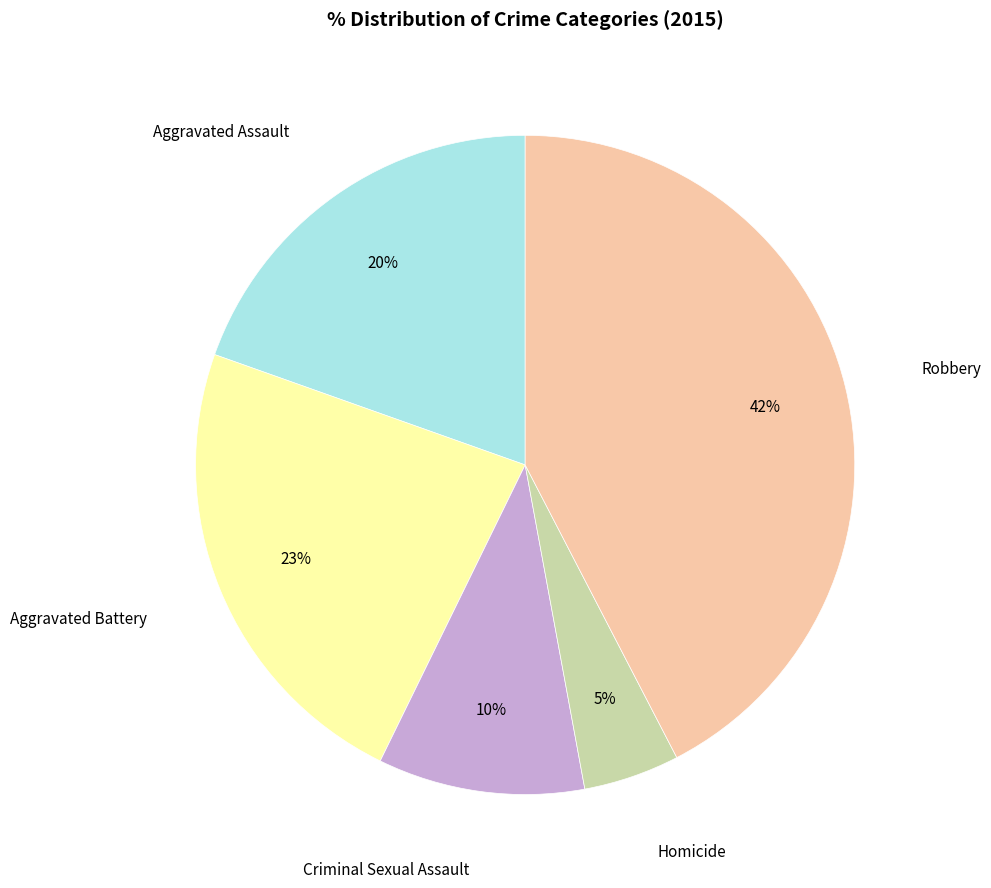

Is the sum of Homicide and Criminal Sexual Assault greater than half?

No